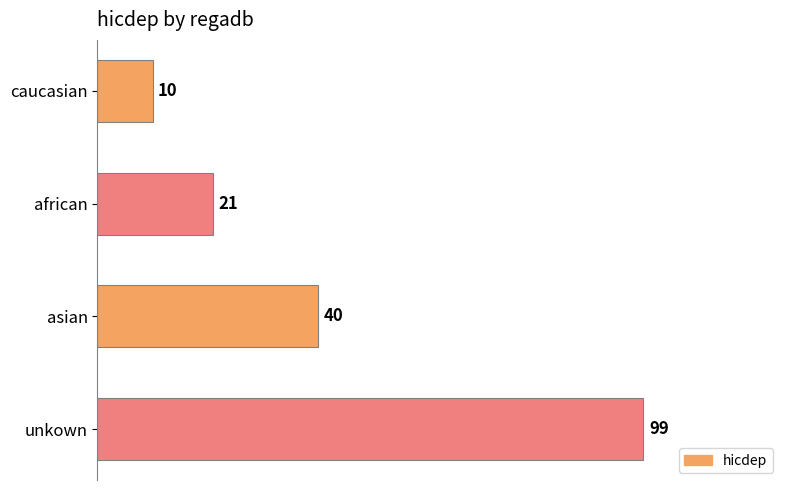

Reading top to bottom, list all the values displayed in this chart.

caucasian=10	african=21	asian=40	unkown=99